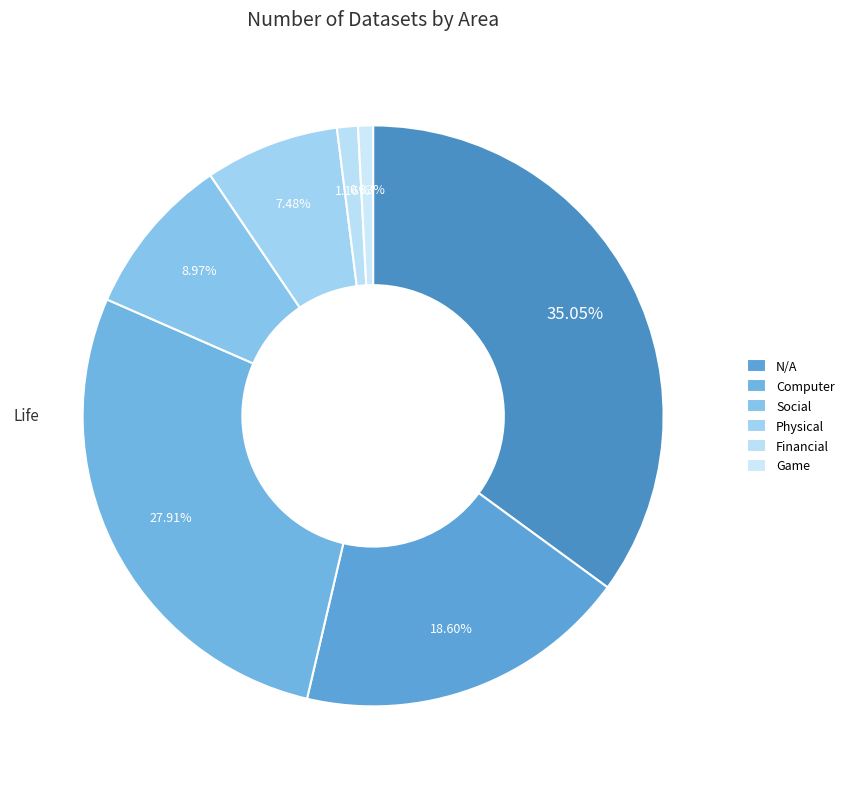

Does any single category account for the majority?

No